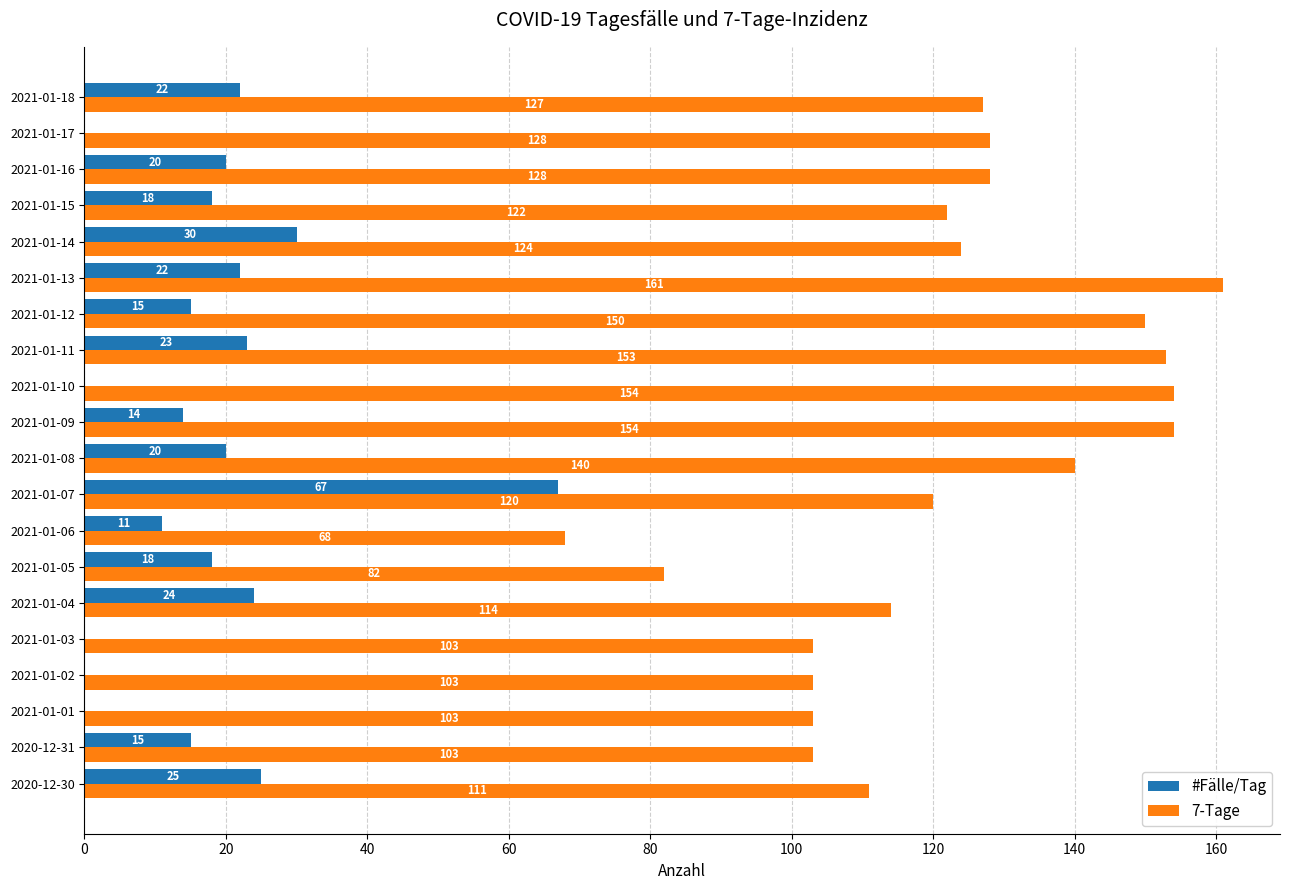

True or false: 7-Tage has a value of 66 at 2021-01-04.

False